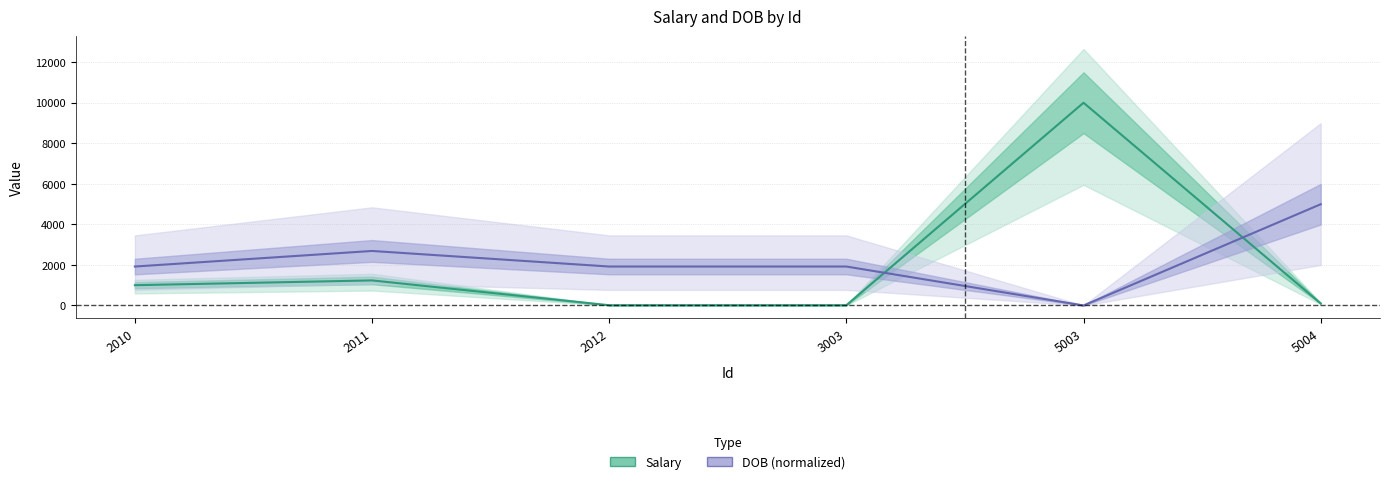

At which category does the chart reach its peak across all series?

5003